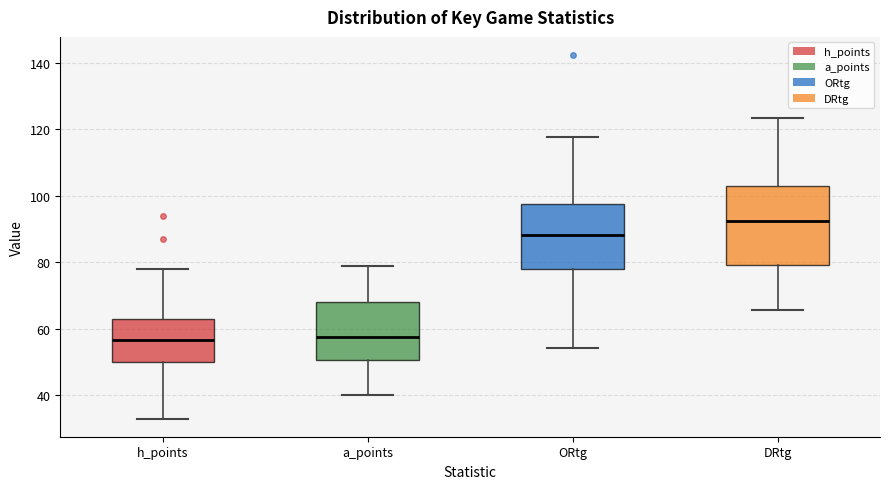

Where does the upper whisker of the box for ORtg end on the y-axis? The values are not printed on the chart, so give them approximately, as read against the axis.

118